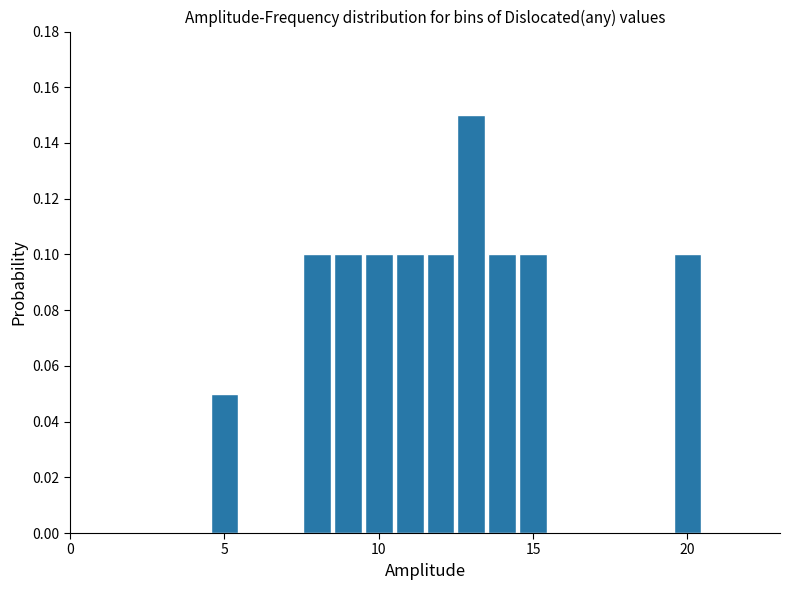

Around what value on the x-axis is the tallest bar? Give the approximate position of its centre, as read against the axis.

13.0